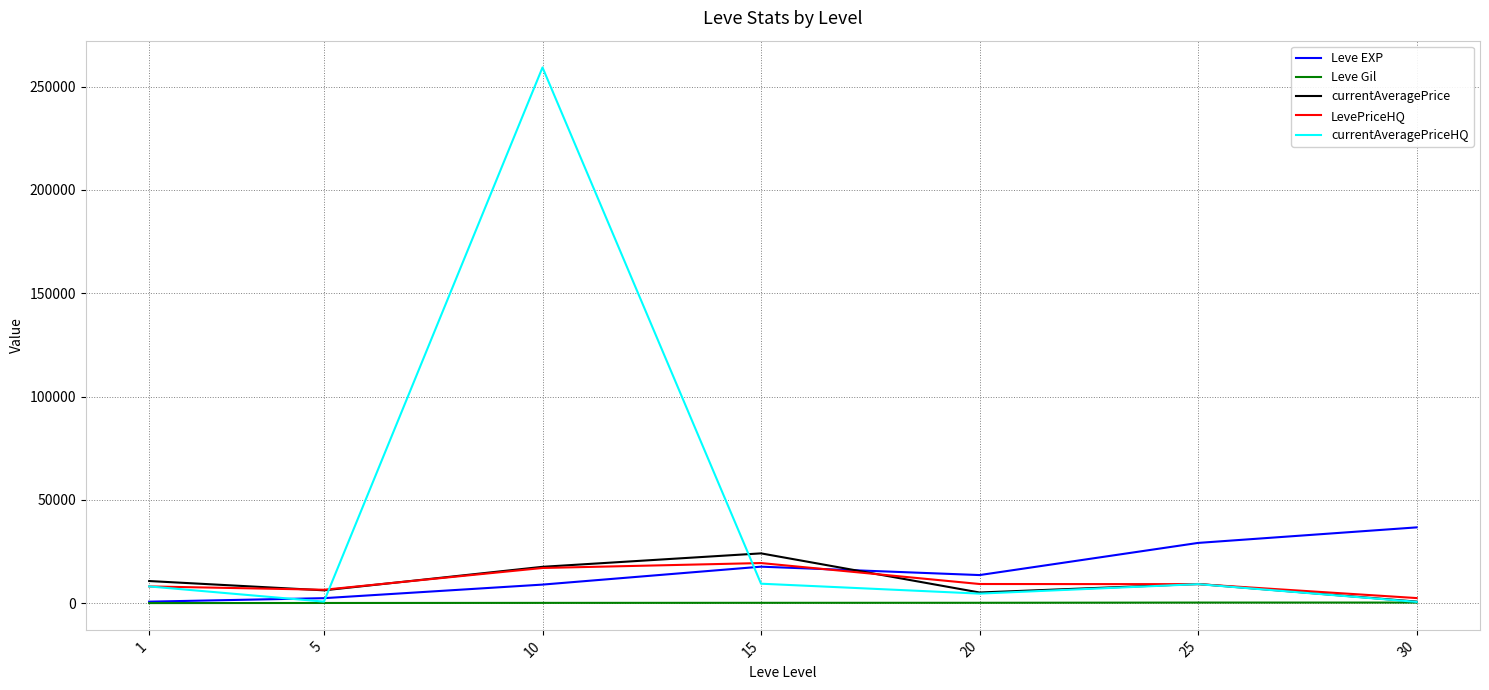

What is the average value of the Leve EXP series?

15673